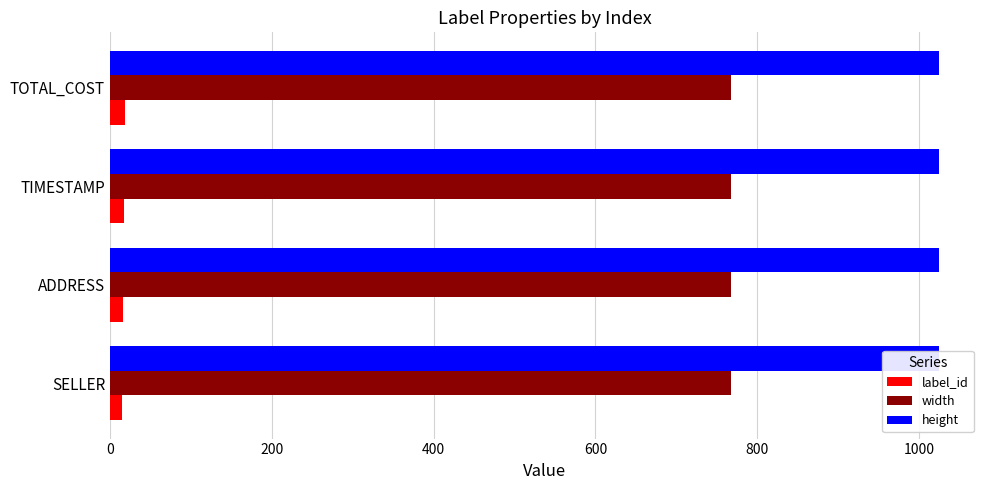

Rank the series by their maximum value, from lowest to highest.

width, height, label_id